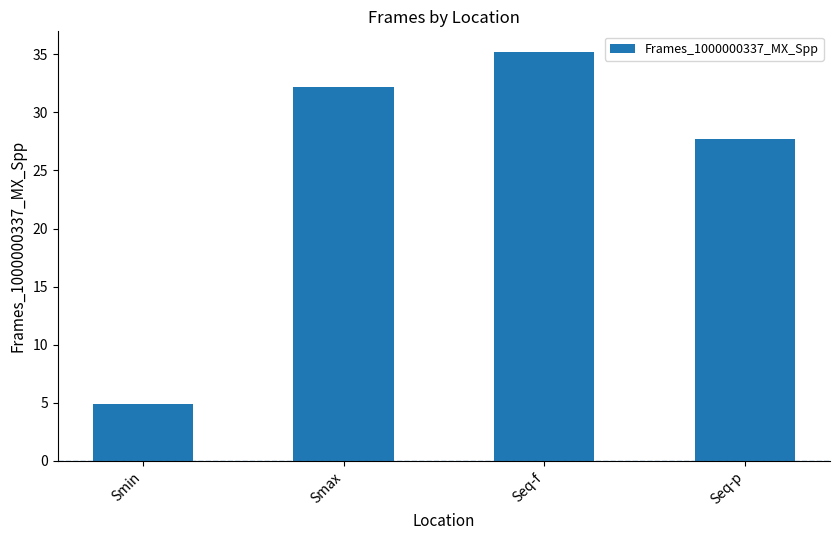

At which label does the data first exceed 32?

Smax